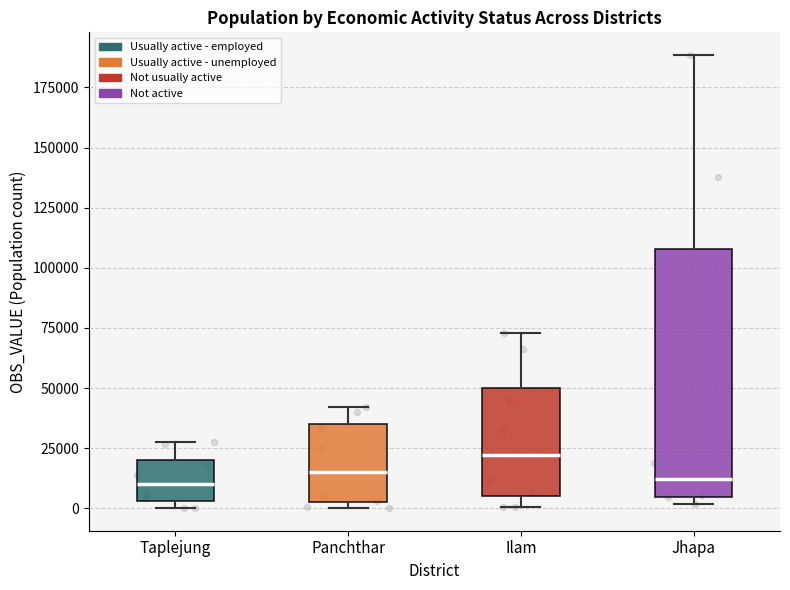

Reading left to right, read every box against the y-axis: the position of its median line, the range the box covers, and the ends of its whiskers. The values are not printed on the chart, so give them approximately, as read against the axis.

Taplejung: median 10000, box 5000 to 20000, whiskers 0 to 30000
Panchthar: median 15000, box 0 to 35000, whiskers 0 (just below the box's lower edge) to 40000
Ilam: median 20000, box 5000 to 50000, whiskers 0 to 75000
Jhapa: median 10000, box 5000 to 110000, whiskers 0 to 190000